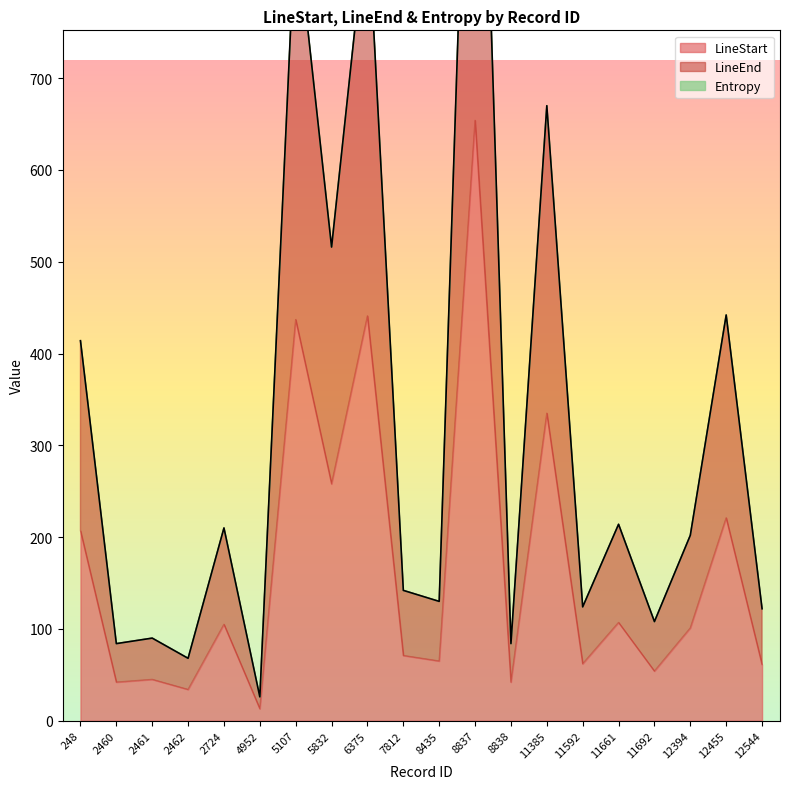

True or false: LineEnd has more than 2 points higher than both neighbors.

True